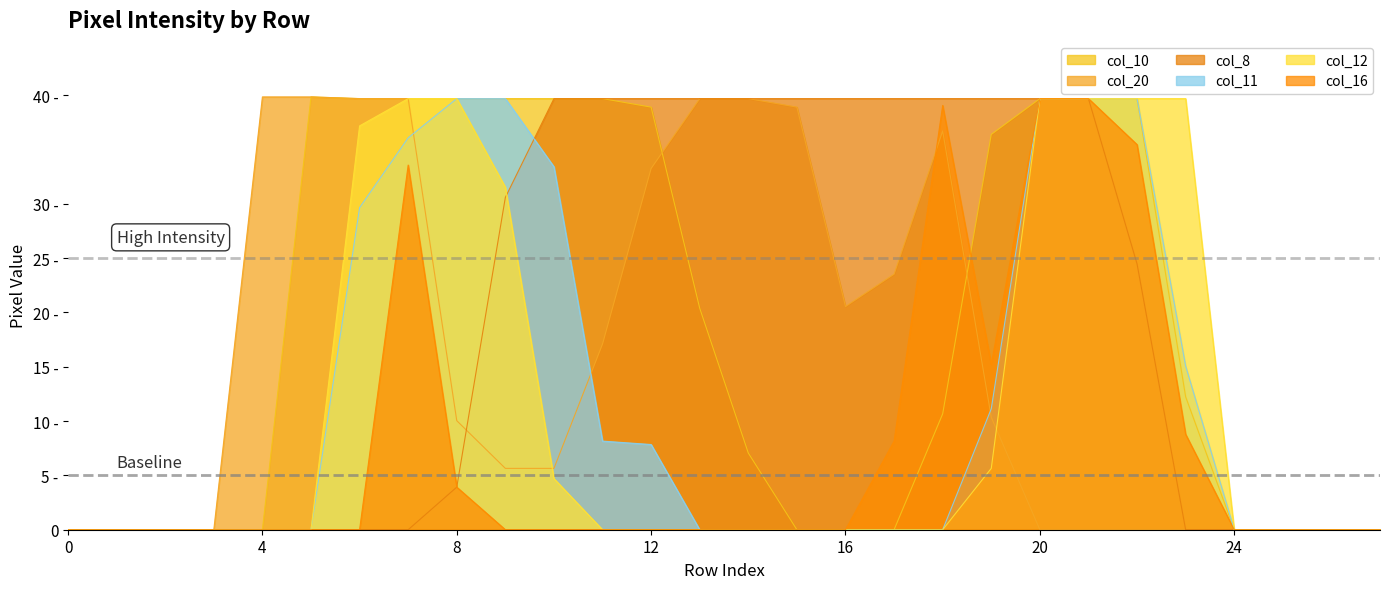

How many distinct data groups are displayed?

6